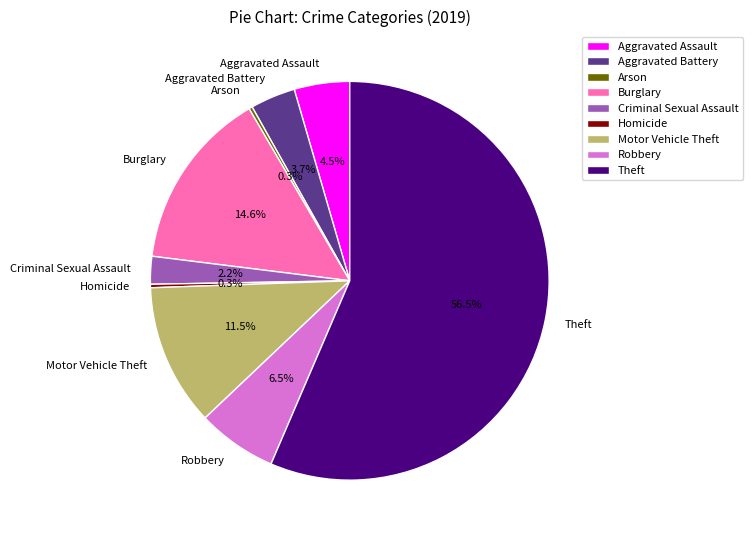

Is it true that Homicide is 0% of the pie?

True